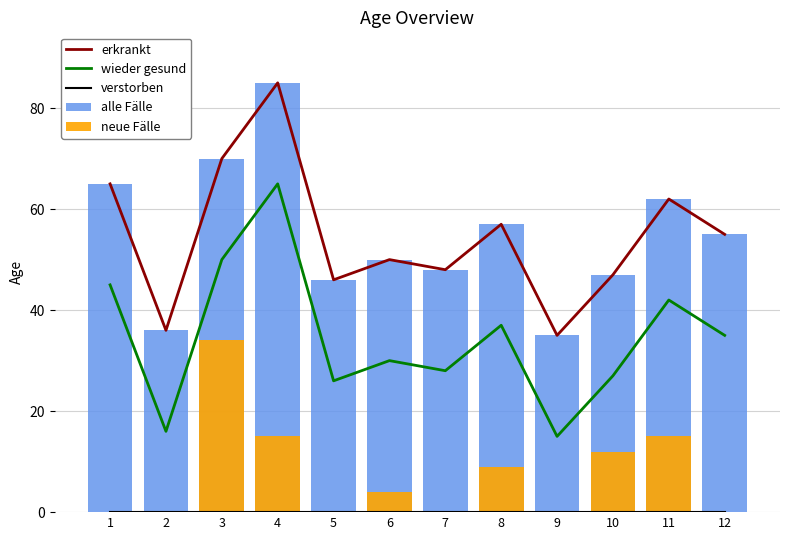

At how many categories does at least one series exceed 82?

1